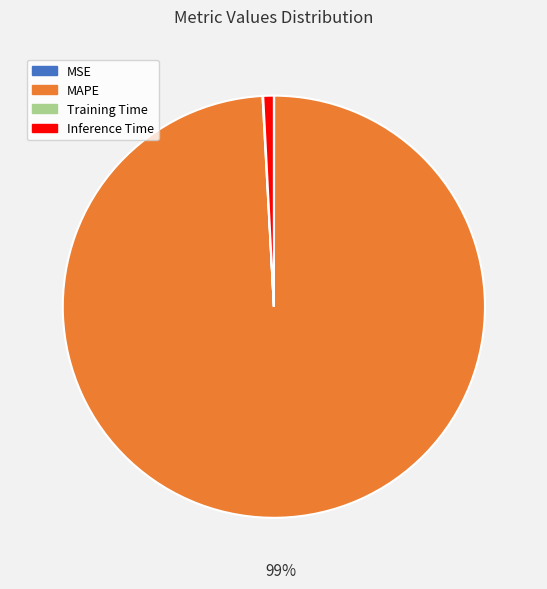

To the nearest percent, what portion does MAPE represent?

99%